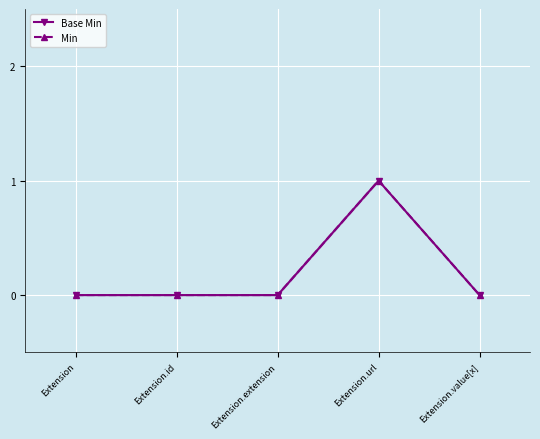

How many interior local peaks does the Base Min series have?

1